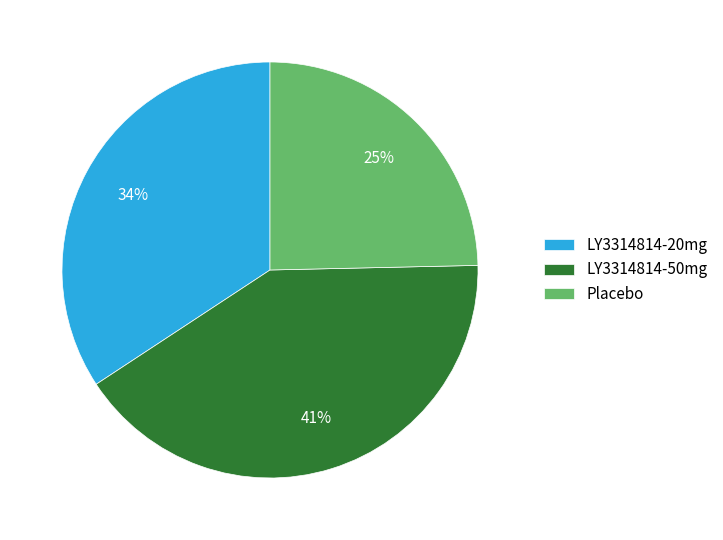

To the nearest percent, what is the average slice percentage?

33%